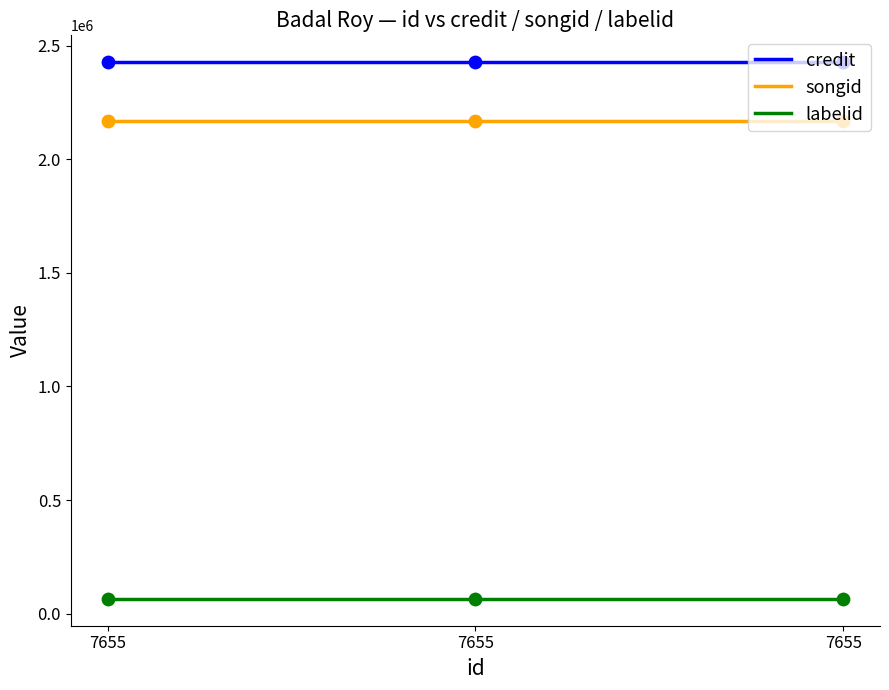

Is the value of labelid at 7655 greater than the value of credit at 7655?

No